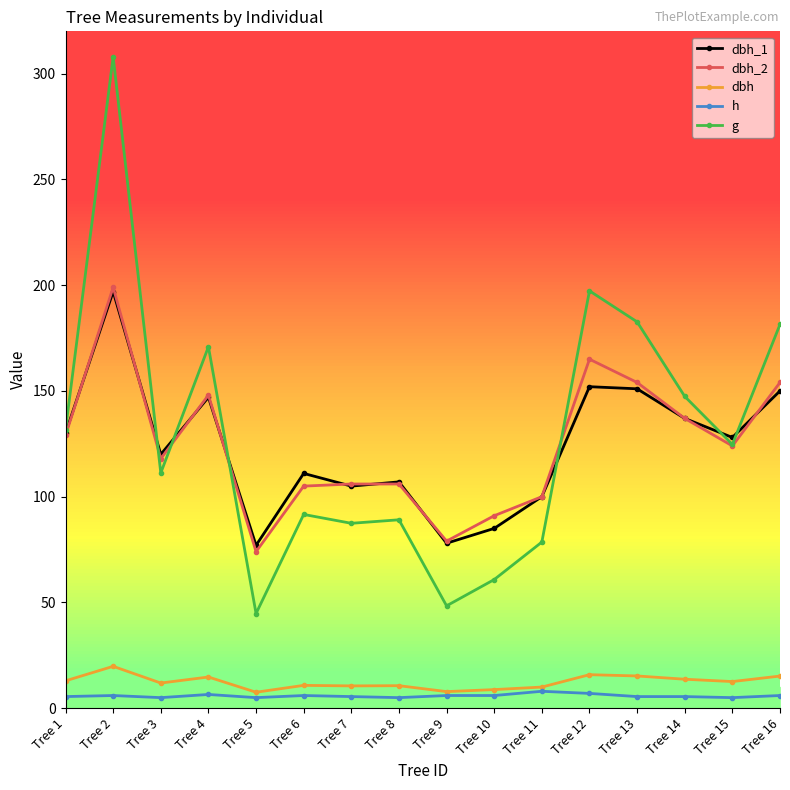

How many values in the h series exceed 6?

3